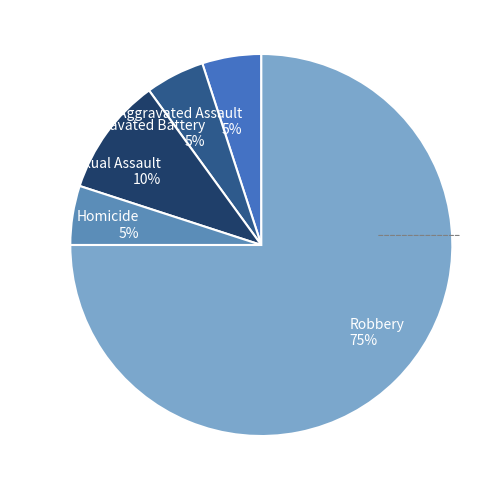

To the nearest percent, what portion does Criminal Sexual Assault represent?

10%